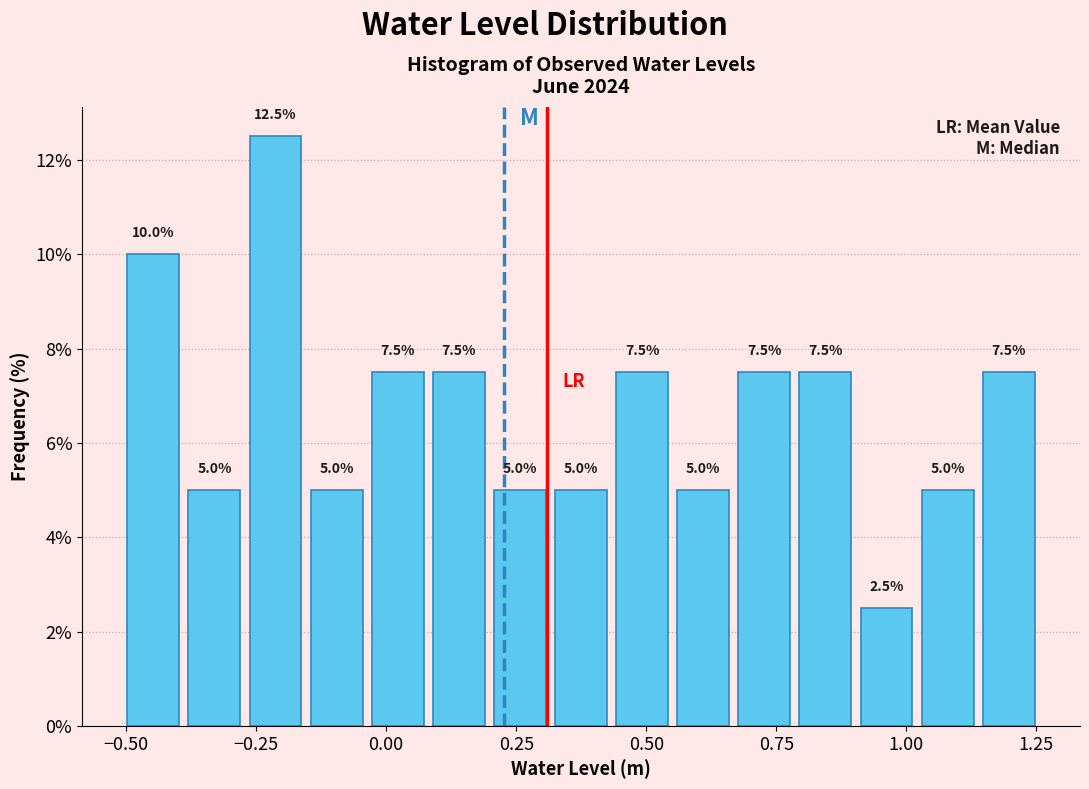

Around what value on the x-axis is the tallest bar? Give the approximate position of its centre, as read against the axis.

-0.20